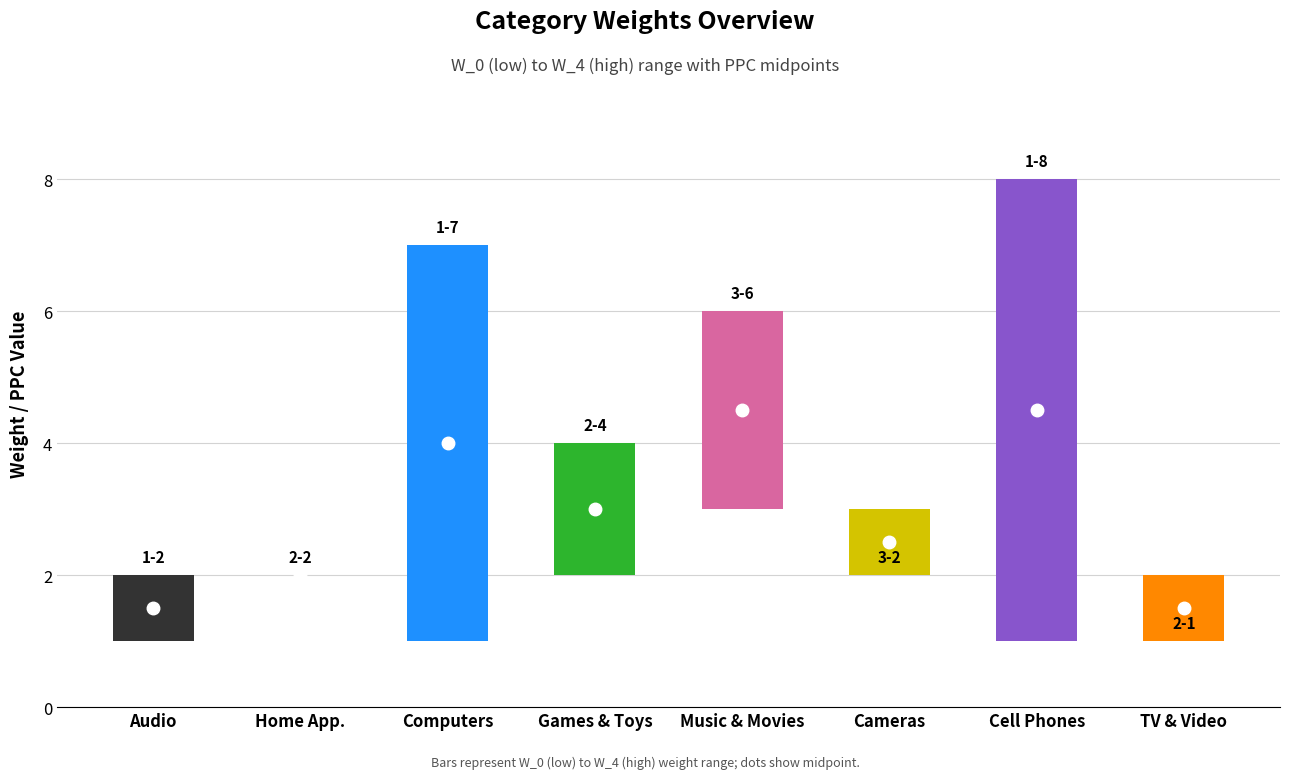

What is the value of the W_4 bar at the 1st from the left?

2.0